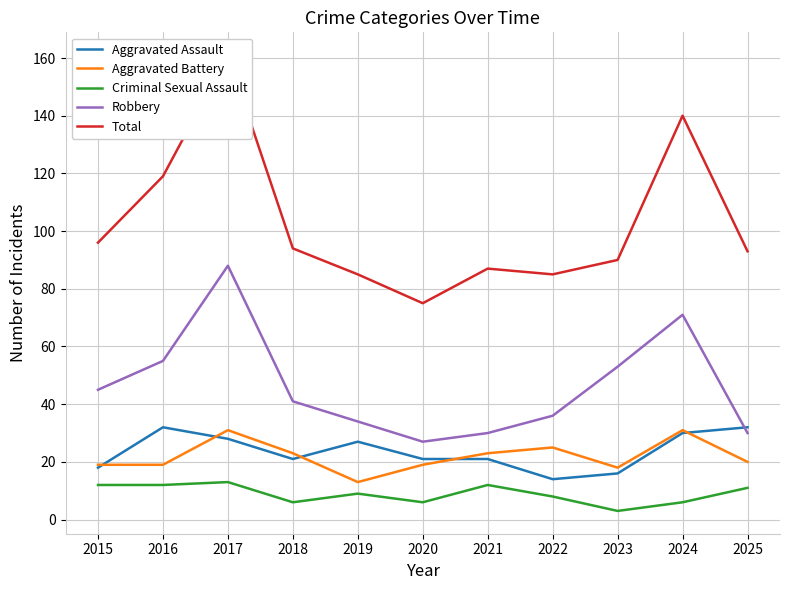

What value does the Aggravated Assault series have at 2024, to the nearest 10?

30